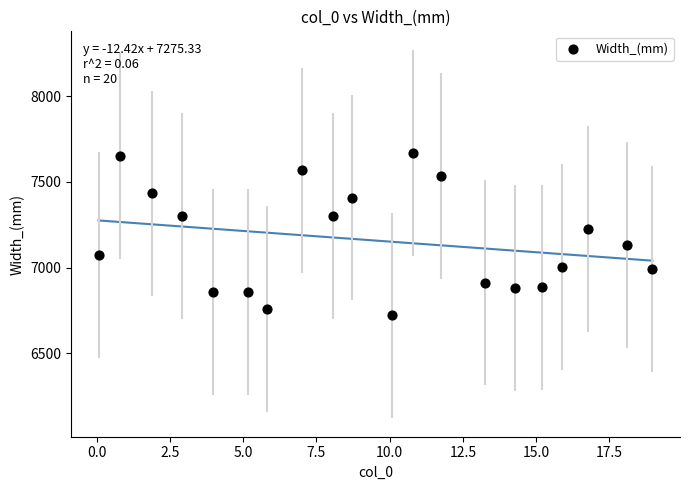

What is the range of X values (max minus min)?

18.9